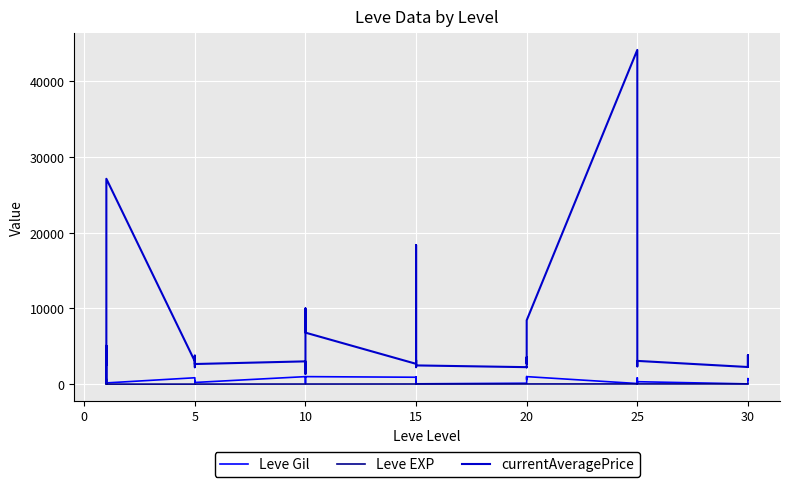

True or false: Leve Gil and currentAveragePrice cross at least once.

False